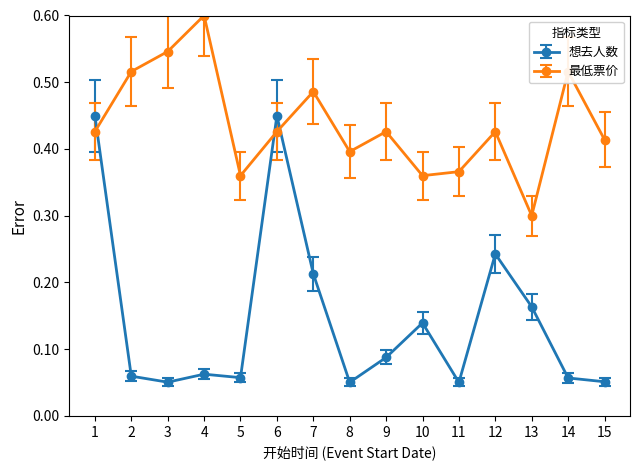

The value of 最低票价 at 11 is 0.4. True or false?

True